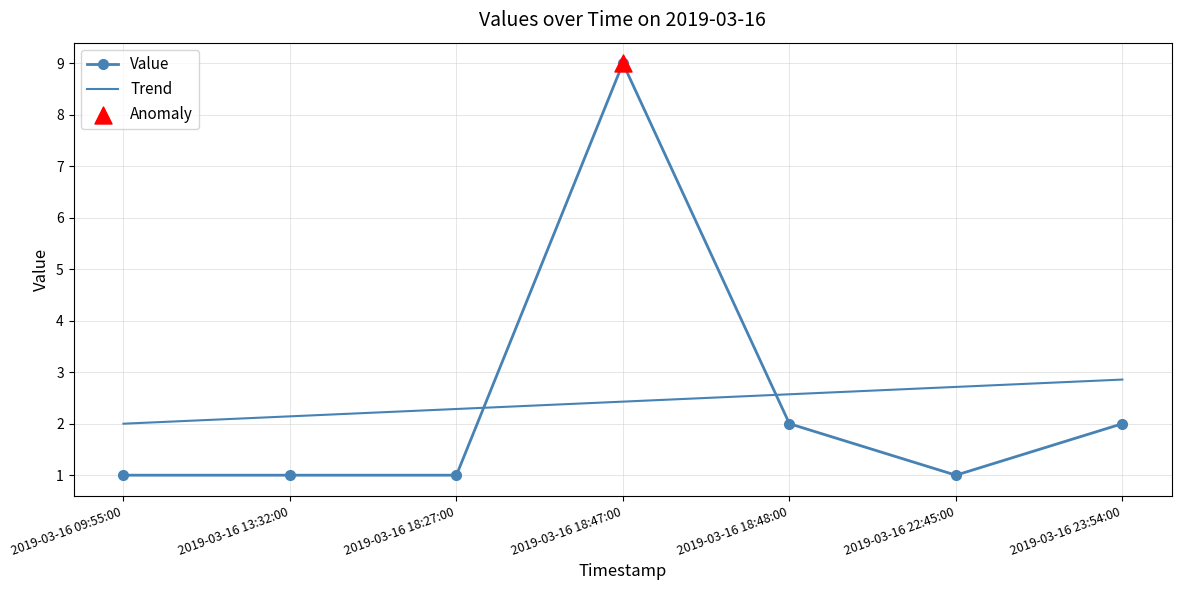

Which series has the largest range (max minus min)?

Value